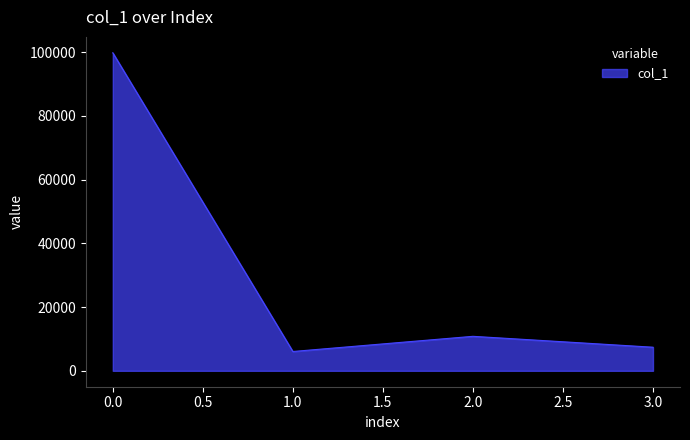

True or false: there are more than 2 points higher than both neighbors.

False